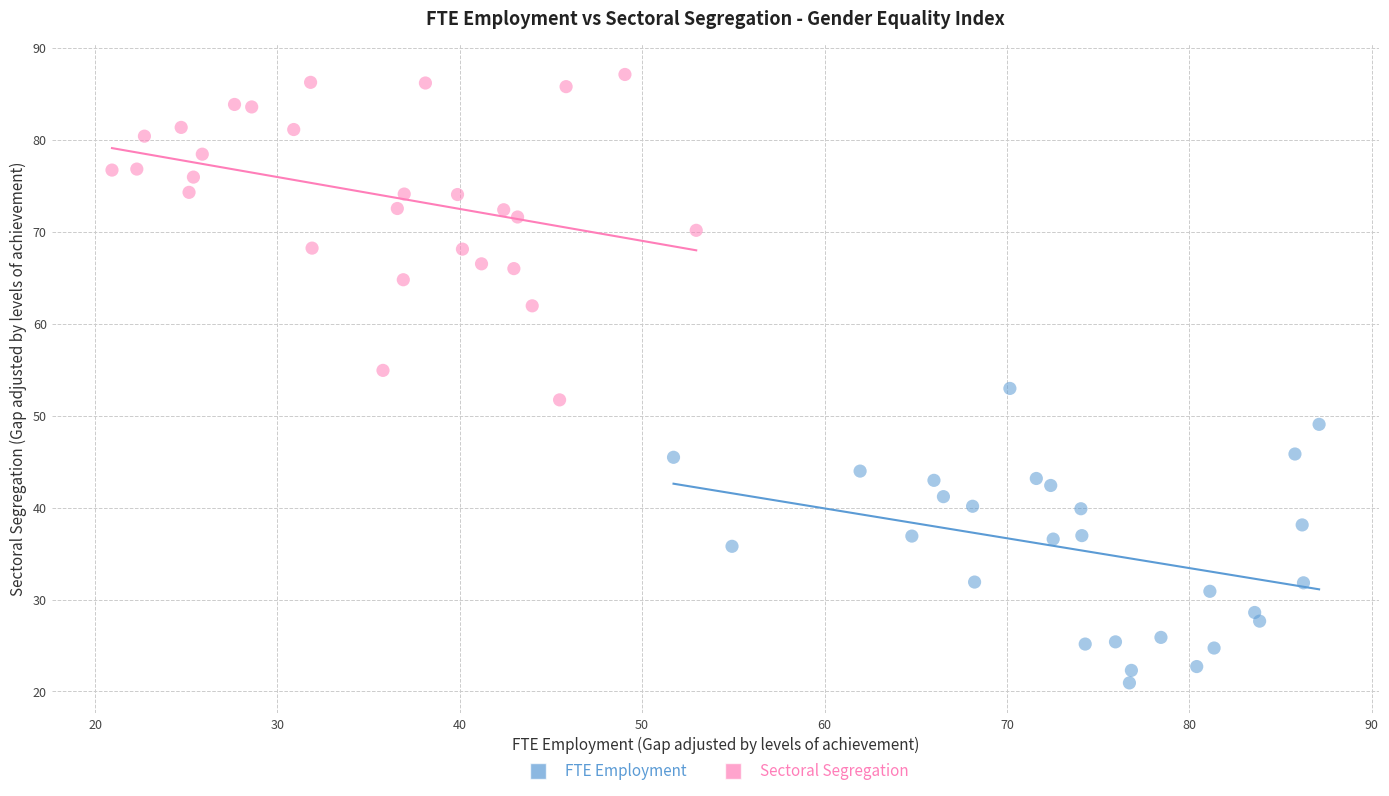

Which series contains the highest Y value?

Sectoral Segregation